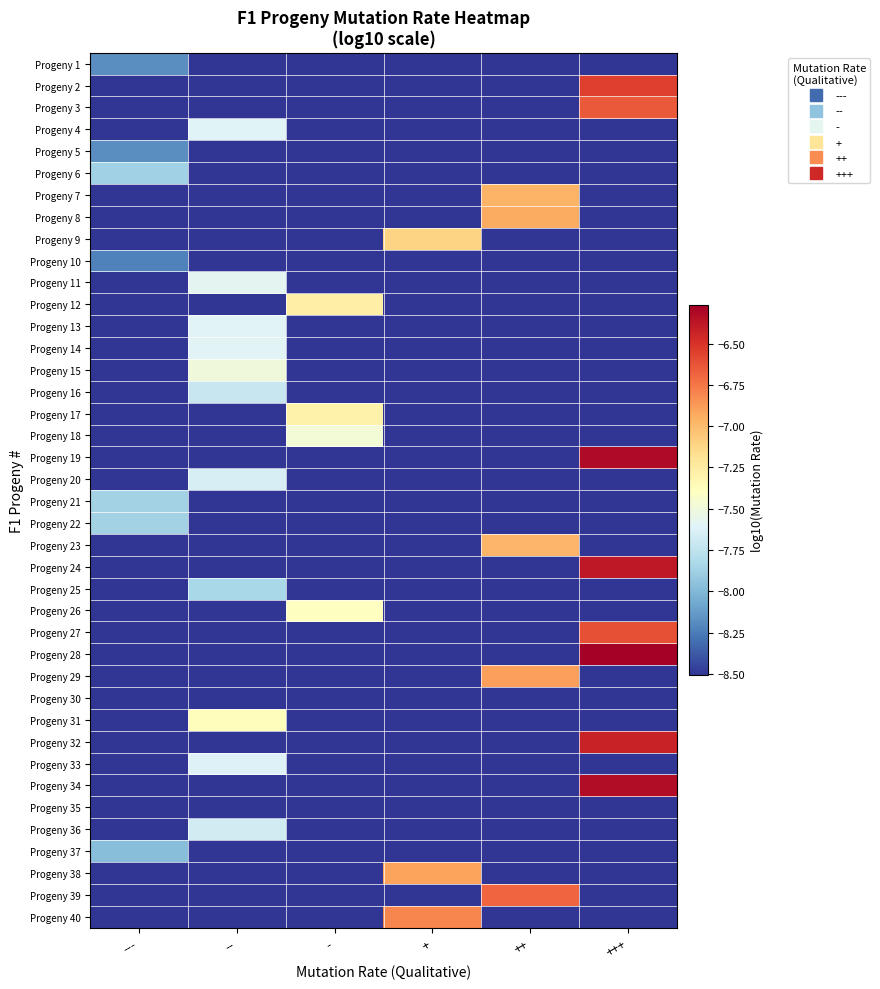

Reading left to right, what are all the values shown in this chart?

Progeny 1: ---=-8.2	--=-9.5	-=-9.5	+=-9.5	++=-9.5	+++=-9.5
Progeny 2: ---=-9.5	--=-9.5	-=-9.5	+=-9.5	++=-9.5	+++=-6.6
Progeny 3: ---=-9.5	--=-9.5	-=-9.5	+=-9.5	++=-9.5	+++=-6.6
Progeny 4: ---=-9.5	--=-7.6	-=-9.5	+=-9.5	++=-9.5	+++=-9.5
Progeny 5: ---=-8.2	--=-9.5	-=-9.5	+=-9.5	++=-9.5	+++=-9.5
Progeny 6: ---=-7.9	--=-9.5	-=-9.5	+=-9.5	++=-9.5	+++=-9.5
Progeny 7: ---=-9.5	--=-9.5	-=-9.5	+=-9.5	++=-7.0	+++=-9.5
Progeny 8: ---=-9.5	--=-9.5	-=-9.5	+=-9.5	++=-6.9	+++=-9.5
Progeny 9: ---=-9.5	--=-9.5	-=-9.5	+=-7.1	++=-9.5	+++=-9.5
Progeny 10: ---=-8.2	--=-9.5	-=-9.5	+=-9.5	++=-9.5	+++=-9.5
Progeny 11: ---=-9.5	--=-7.6	-=-9.5	+=-9.5	++=-9.5	+++=-9.5
Progeny 12: ---=-9.5	--=-9.5	-=-7.3	+=-9.5	++=-9.5	+++=-9.5
Progeny 13: ---=-9.5	--=-7.6	-=-9.5	+=-9.5	++=-9.5	+++=-9.5
Progeny 14: ---=-9.5	--=-7.6	-=-9.5	+=-9.5	++=-9.5	+++=-9.5
Progeny 15: ---=-9.5	--=-7.5	-=-9.5	+=-9.5	++=-9.5	+++=-9.5
Progeny 16: ---=-9.5	--=-7.7	-=-9.5	+=-9.5	++=-9.5	+++=-9.5
Progeny 17: ---=-9.5	--=-9.5	-=-7.3	+=-9.5	++=-9.5	+++=-9.5
Progeny 18: ---=-9.5	--=-9.5	-=-7.5	+=-9.5	++=-9.5	+++=-9.5
Progeny 19: ---=-9.5	--=-9.5	-=-9.5	+=-9.5	++=-9.5	+++=-6.3
Progeny 20: ---=-9.5	--=-7.6	-=-9.5	+=-9.5	++=-9.5	+++=-9.5
Progeny 21: ---=-7.9	--=-9.5	-=-9.5	+=-9.5	++=-9.5	+++=-9.5
Progeny 22: ---=-7.9	--=-9.5	-=-9.5	+=-9.5	++=-9.5	+++=-9.5
Progeny 23: ---=-9.5	--=-9.5	-=-9.5	+=-9.5	++=-7.0	+++=-9.5
Progeny 24: ---=-9.5	--=-9.5	-=-9.5	+=-9.5	++=-9.5	+++=-6.4
Progeny 25: ---=-9.5	--=-7.8	-=-9.5	+=-9.5	++=-9.5	+++=-9.5
Progeny 26: ---=-9.5	--=-9.5	-=-7.4	+=-9.5	++=-9.5	+++=-9.5
Progeny 27: ---=-9.5	--=-9.5	-=-9.5	+=-9.5	++=-9.5	+++=-6.6
Progeny 28: ---=-9.5	--=-9.5	-=-9.5	+=-9.5	++=-9.5	+++=-6.3
Progeny 29: ---=-9.5	--=-9.5	-=-9.5	+=-9.5	++=-6.9	+++=-9.5
Progeny 30: ---=-9.5	--=-9.5	-=-9.5	+=-9.5	++=-9.5	+++=-9.5
Progeny 31: ---=-9.5	--=-7.4	-=-9.5	+=-9.5	++=-9.5	+++=-9.5
Progeny 32: ---=-9.5	--=-9.5	-=-9.5	+=-9.5	++=-9.5	+++=-6.4
Progeny 33: ---=-9.5	--=-7.6	-=-9.5	+=-9.5	++=-9.5	+++=-9.5
Progeny 34: ---=-9.5	--=-9.5	-=-9.5	+=-9.5	++=-9.5	+++=-6.3
Progeny 35: ---=-8.5	--=-9.5	-=-9.5	+=-9.5	++=-9.5	+++=-9.5
Progeny 36: ---=-9.5	--=-7.7	-=-9.5	+=-9.5	++=-9.5	+++=-9.5
Progeny 37: ---=-8.0	--=-9.5	-=-9.5	+=-9.5	++=-9.5	+++=-9.5
Progeny 38: ---=-9.5	--=-9.5	-=-9.5	+=-6.9	++=-9.5	+++=-9.5
Progeny 39: ---=-9.5	--=-9.5	-=-9.5	+=-9.5	++=-6.7	+++=-9.5
Progeny 40: ---=-9.5	--=-9.5	-=-9.5	+=-6.8	++=-9.5	+++=-9.5